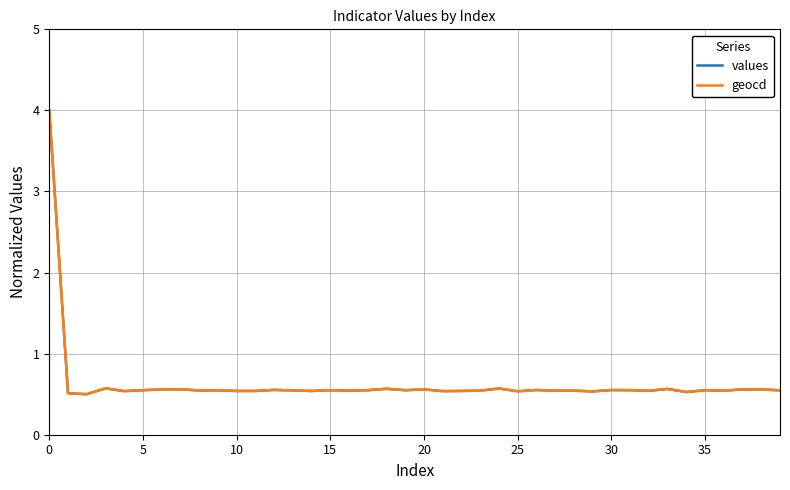

True or false: geocd has more than 1 points higher than both neighbors.

True